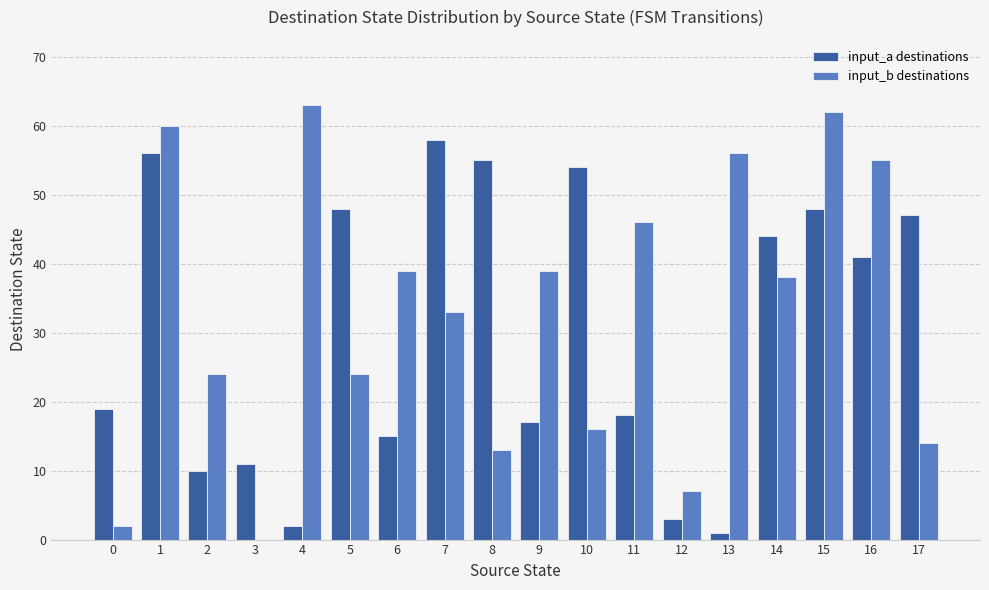

Is the value of input_a destinations at 0 greater than the value of input_b destinations at 1?

No